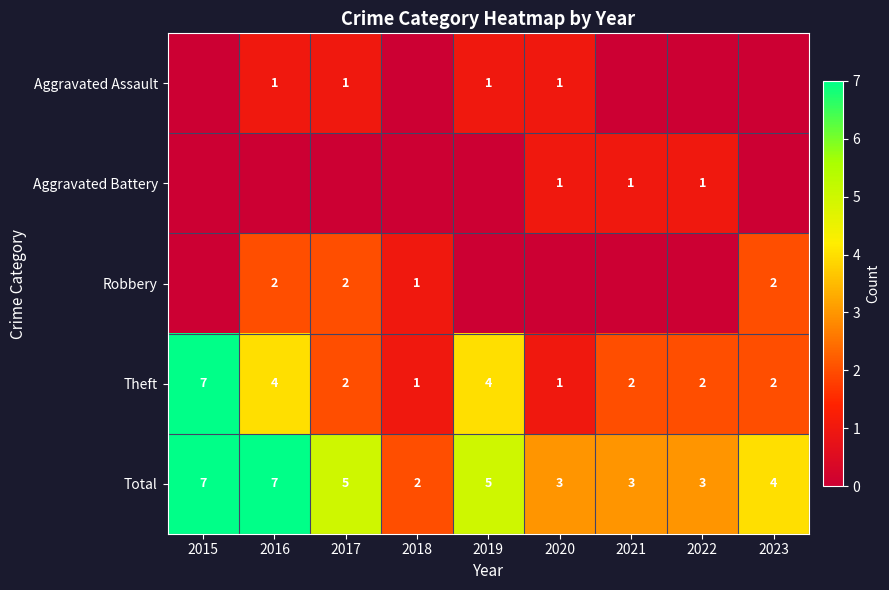

Read the Theft value at 2023.

2